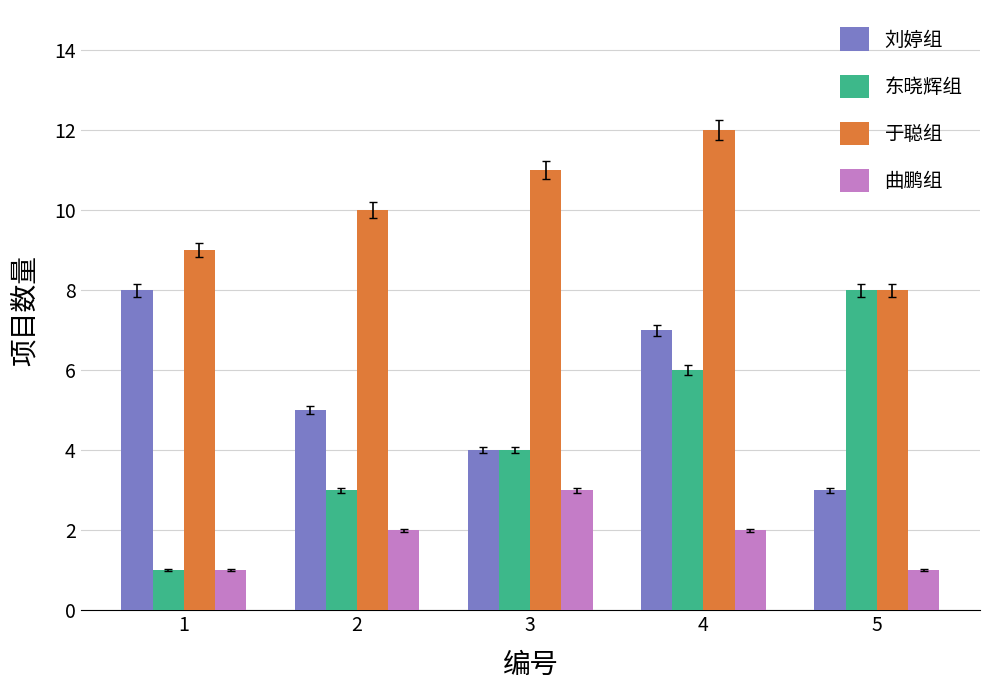

True or false: 东晓辉组 has a value of 1 at 1.

True